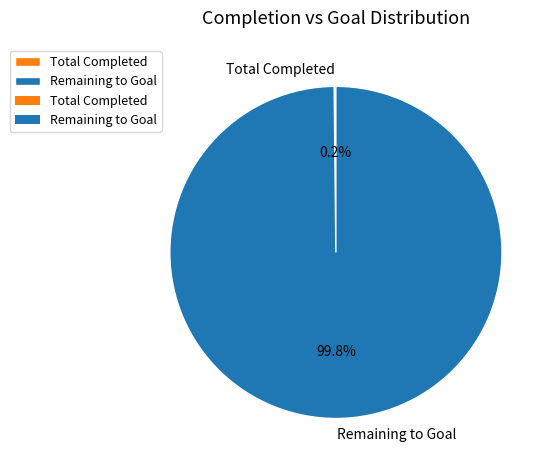

Which slice is the largest?

Remaining to Goal